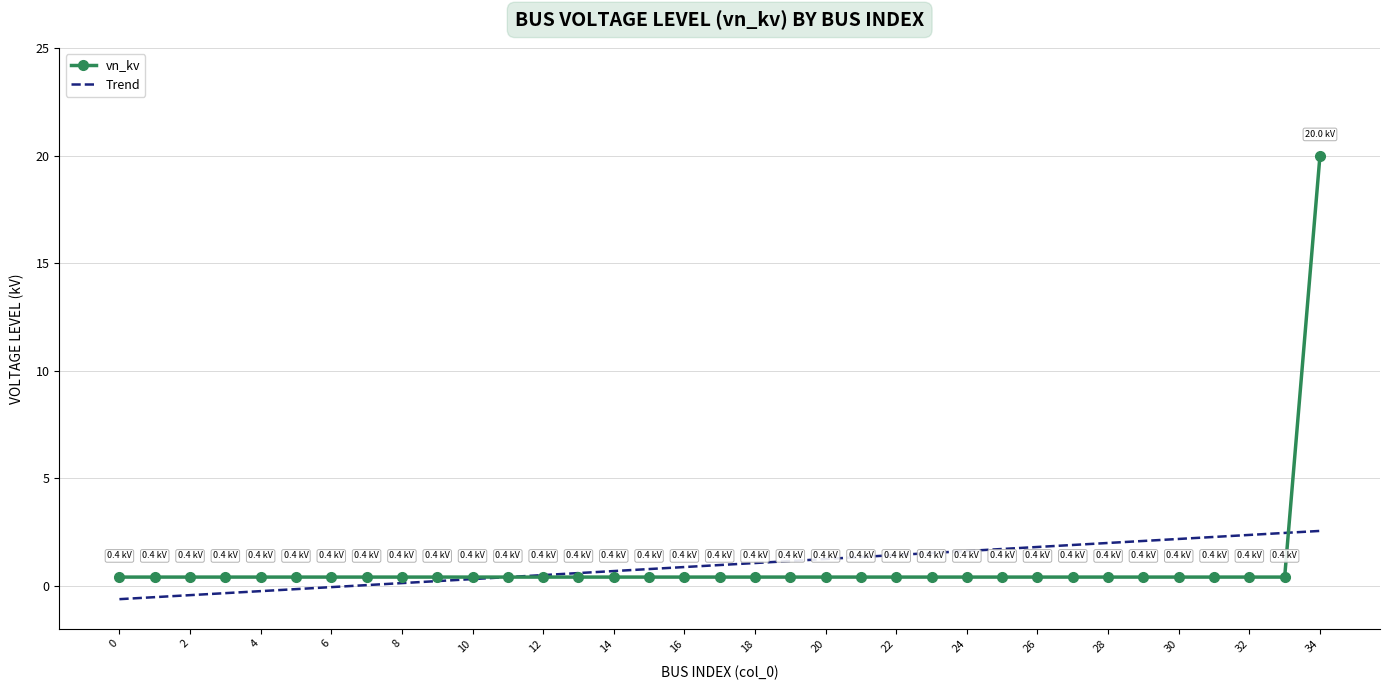

Which series has the widest spread of values?

vn_kv